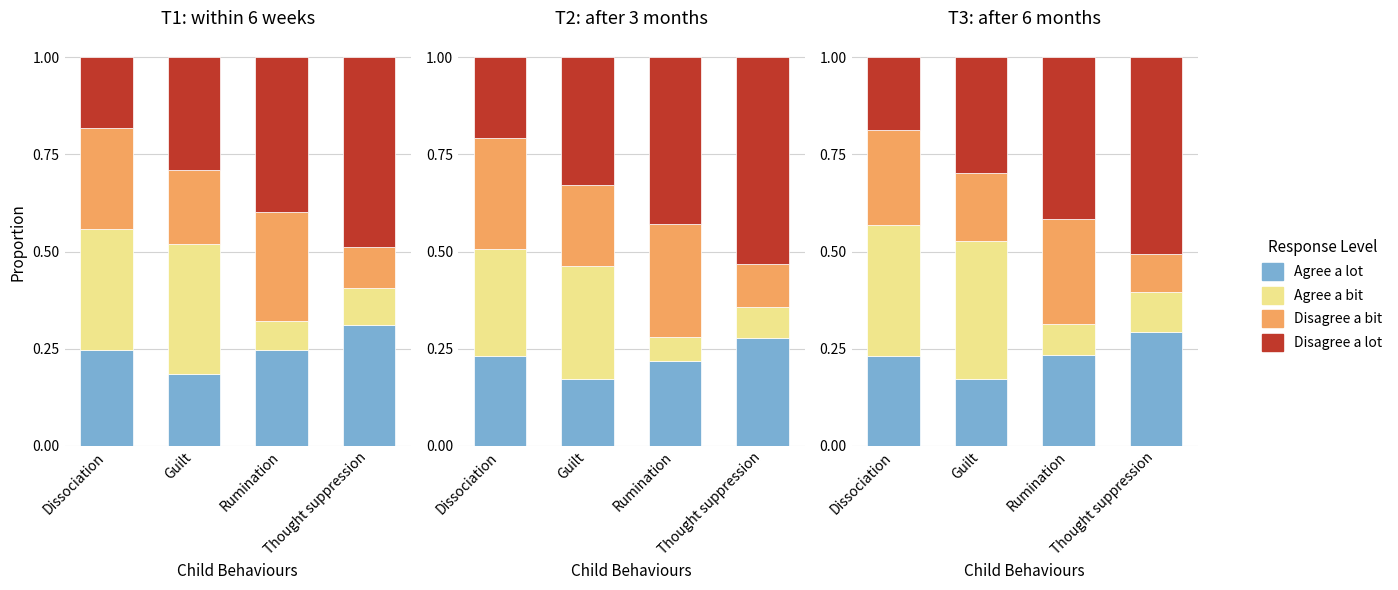

At how many categories does at least one series exceed 0?

4